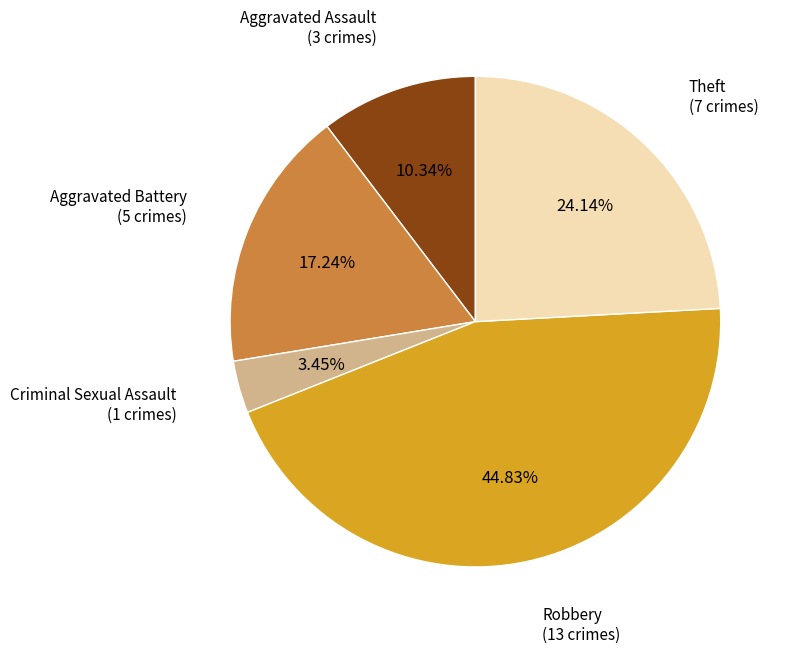

Is there any slice that represents more than half of the pie?

No